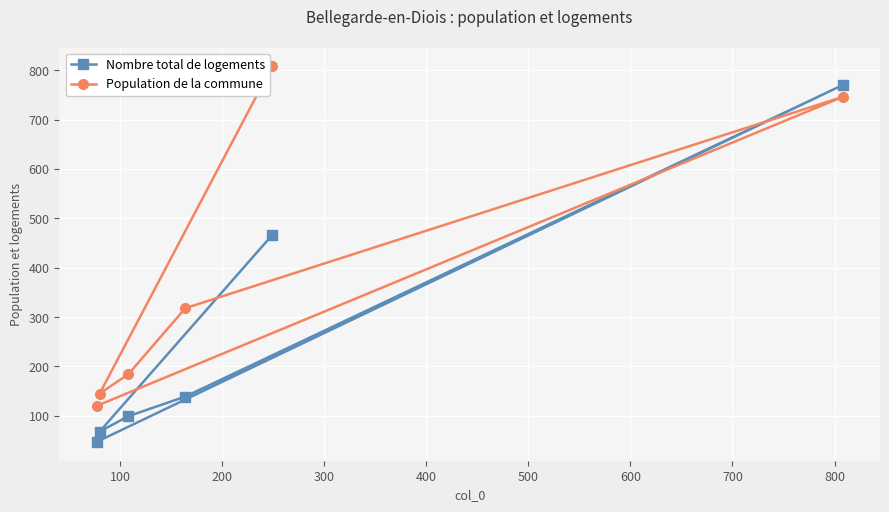

What is the lowest value of the Population de la commune series?

120